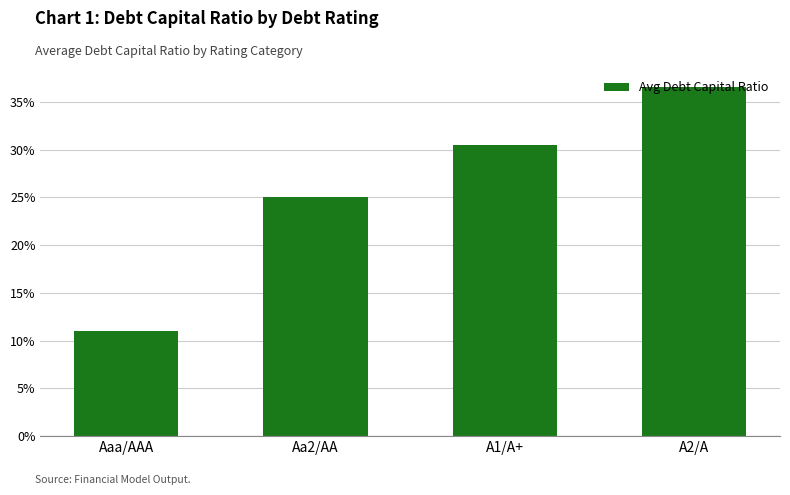

Which has a higher value, A1/A+ or A2/A?

A2/A